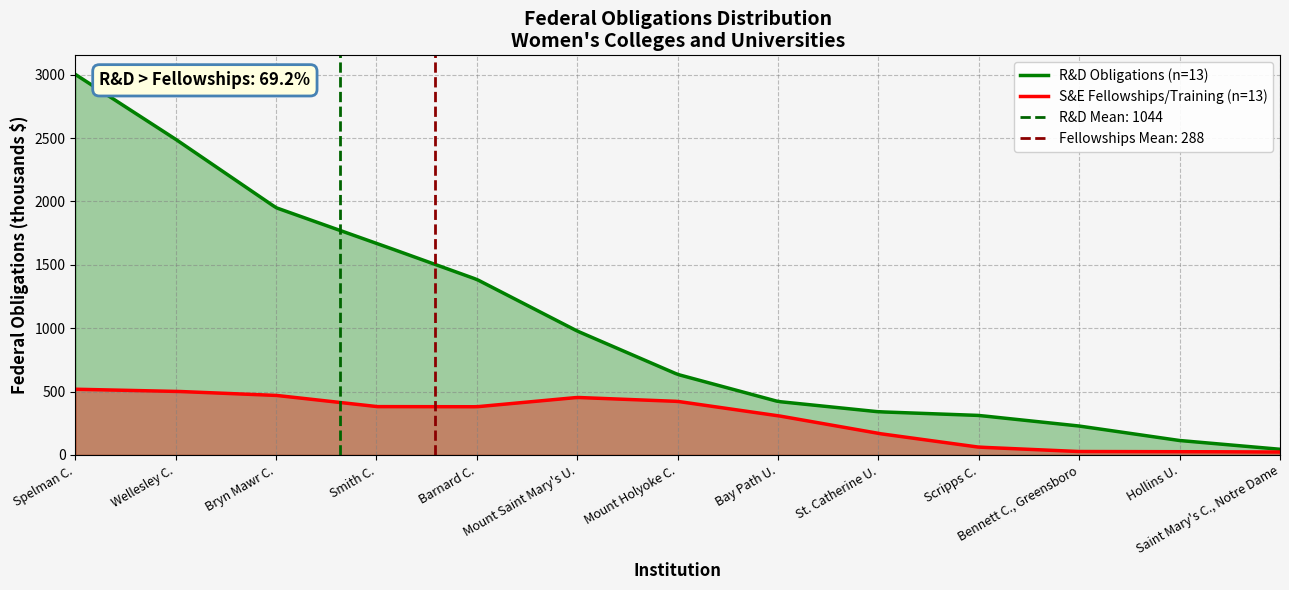

Is the value of field_r_d at Mount Saint Mary's U. greater than the value of field_s_e_fellowships_traineeships_and_training_grants at Hollins U.?

Yes